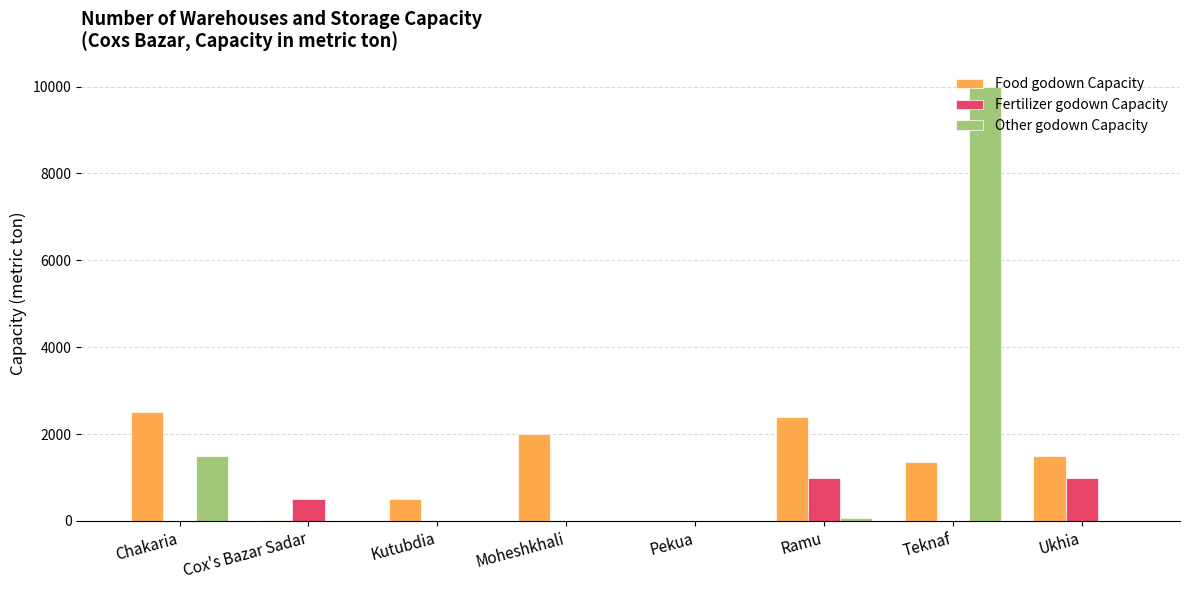

Is the value of Other godown Capacity at Cox's Bazar Sadar greater than the value of Food godown Capacity at Ukhia?

No